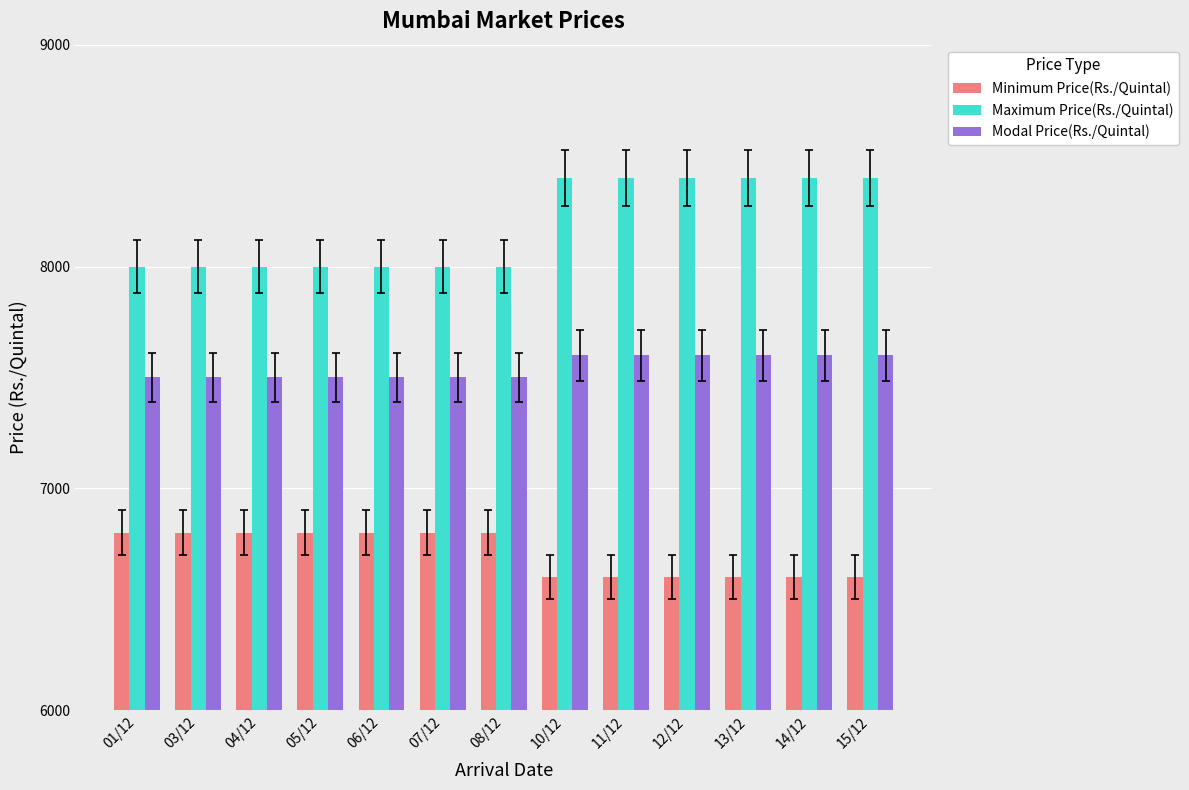

Which series has the largest total across all categories?

Maximum Price(Rs./Quintal)